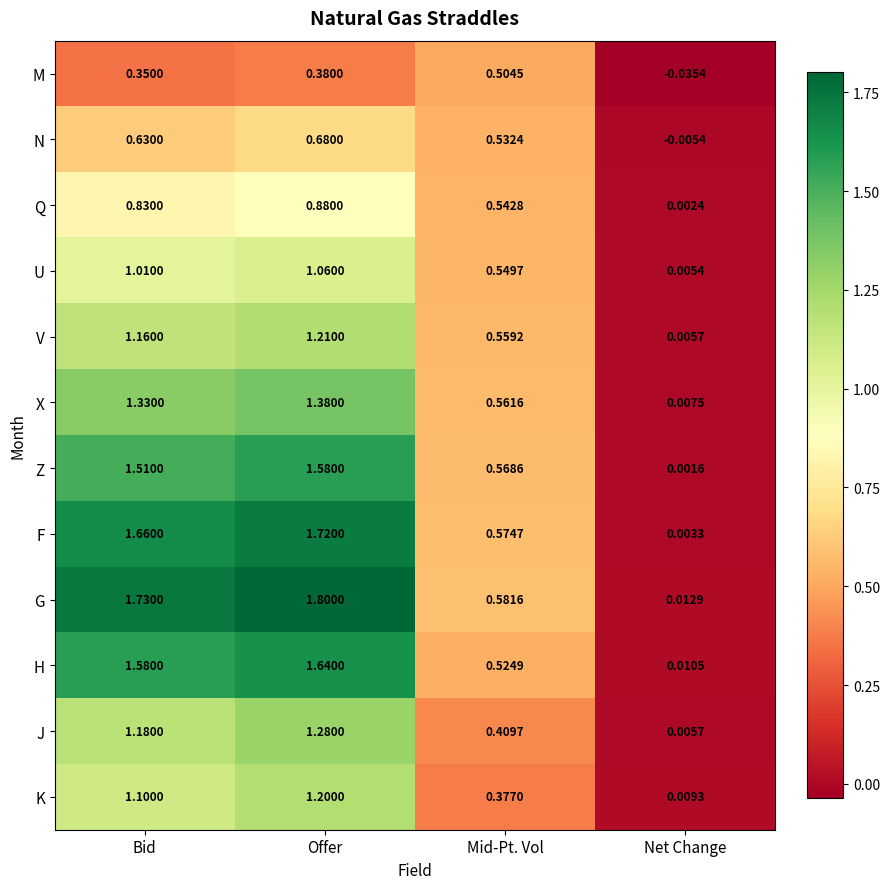

At which label does M reach its peak?

Mid-Pt. Vol